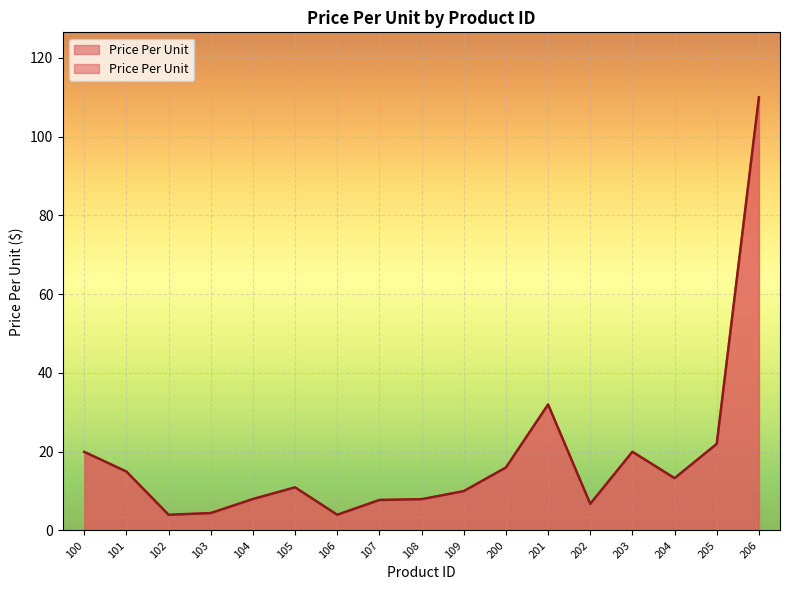

At which category does the chart reach its peak across all series?

206